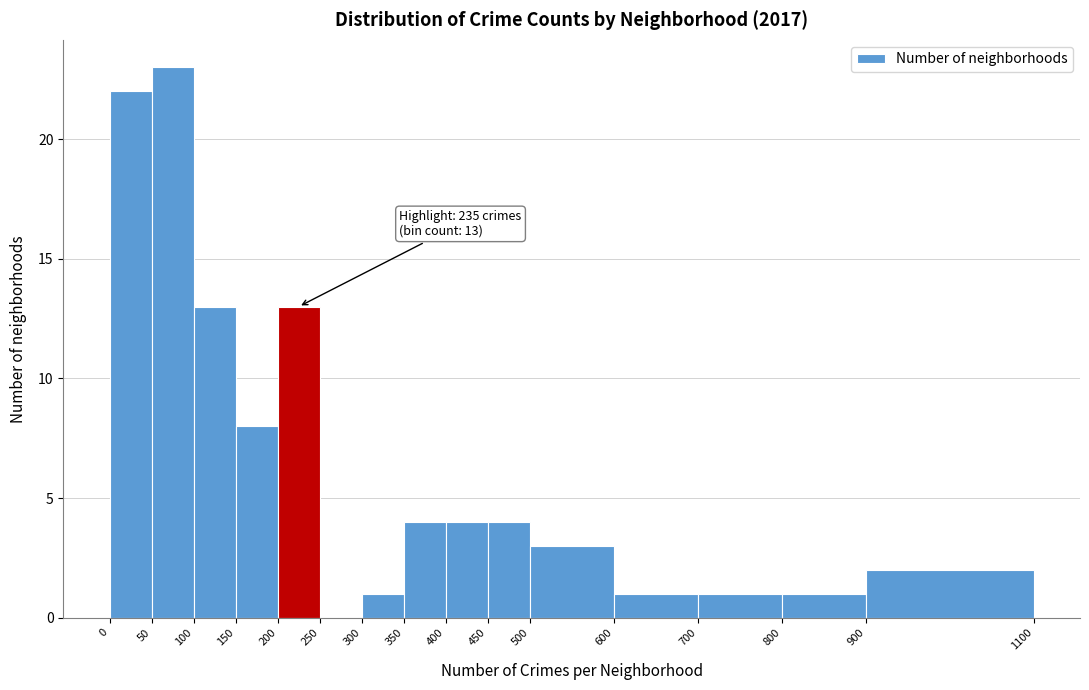

Over which range of the x-axis is the bar tallest?

50 to 100